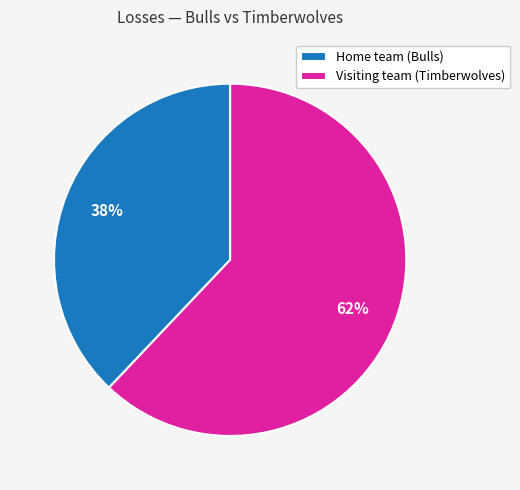

What is the largest slice in the pie chart?

Visiting team (Timberwolves)